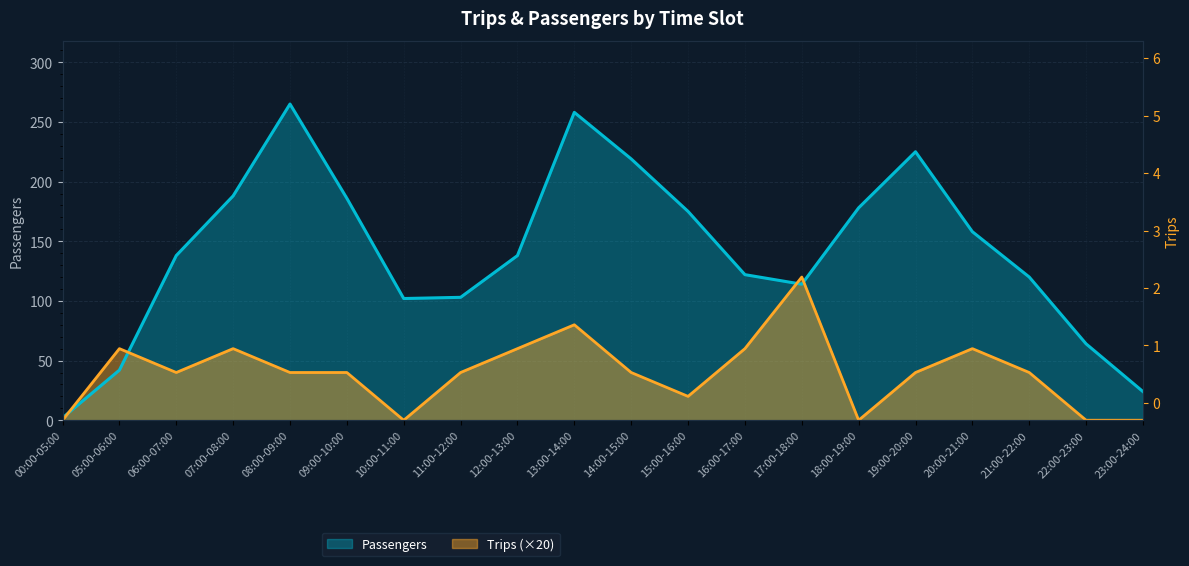

What position from the right is 22:00-23:00?

2